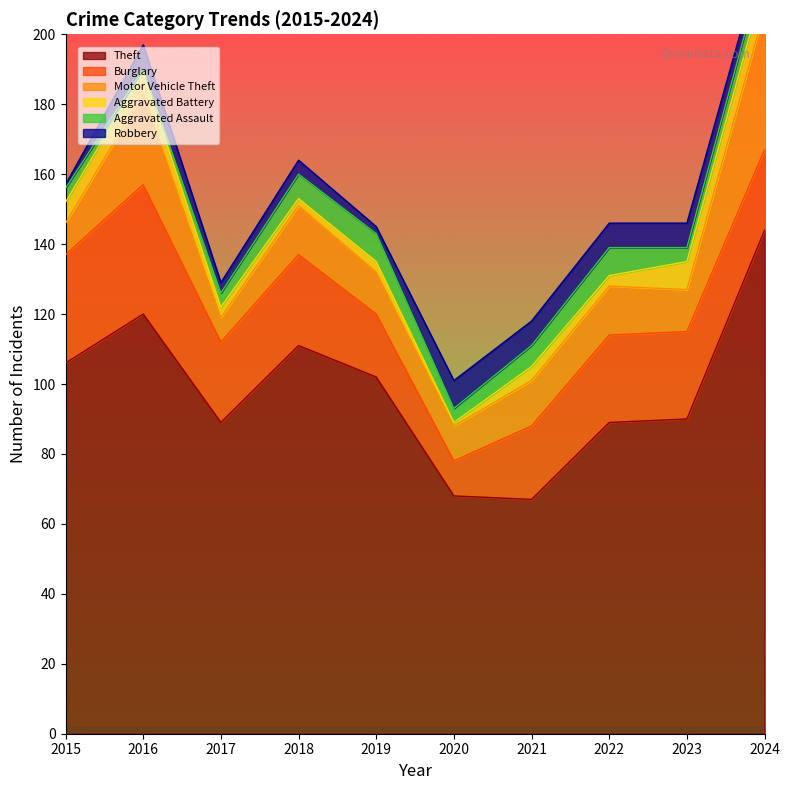

Reading right to left, extract all data points from this chart.

Theft: 2024=144	2023=90	2022=89	2021=67	2020=68	2019=102	2018=111	2017=89	2016=120	2015=106
Burglary: 2024=23	2023=25	2022=25	2021=21	2020=10	2019=18	2018=26	2017=23	2016=37	2015=31
Motor Vehicle Theft: 2024=40	2023=12	2022=14	2021=13	2020=10	2019=12	2018=14	2017=7	2016=26	2015=9
Aggravated Battery: 2024=8	2023=8	2022=3	2021=4	2020=1	2019=3	2018=2	2017=3	2016=6	2015=6
Aggravated Assault: 2024=6	2023=4	2022=8	2021=6	2020=4	2019=8	2018=7	2017=4	2016=1	2015=4
Robbery: 2024=4	2023=7	2022=7	2021=7	2020=8	2019=2	2018=4	2017=3	2016=7	2015=1